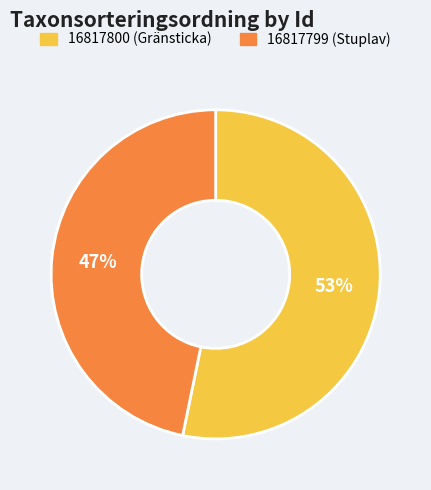

Rank the categories by value from lowest to highest.

16817799, 16817800